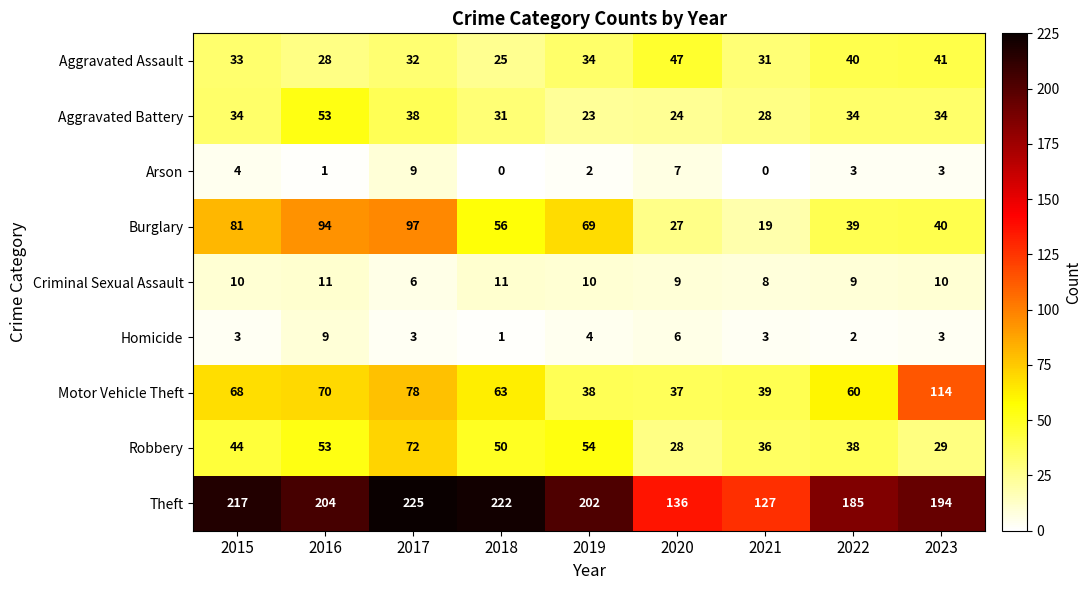

What is the maximum value for Criminal Sexual Assault?

11